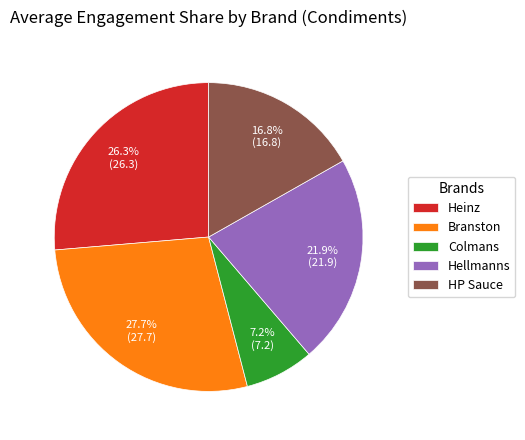

What is the smallest slice in the pie chart?

Colmans